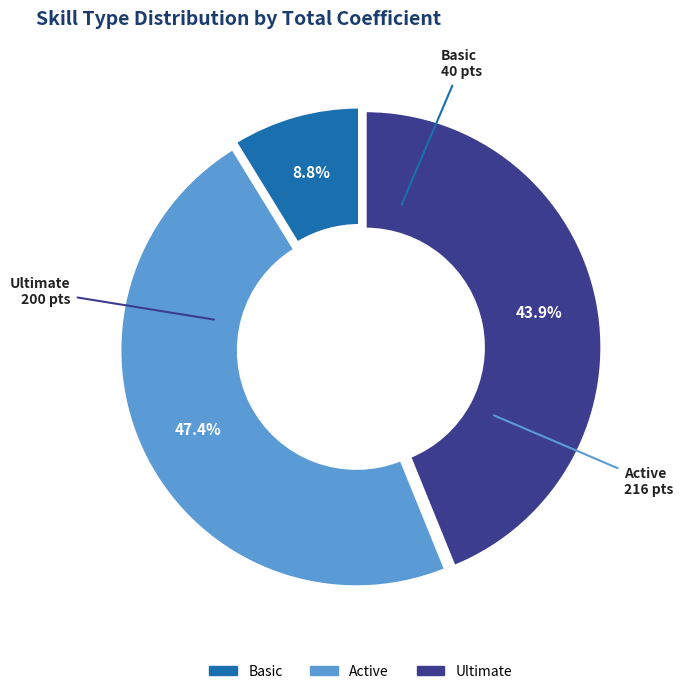

Combined, do Ultimate and Active account for over 50%?

Yes